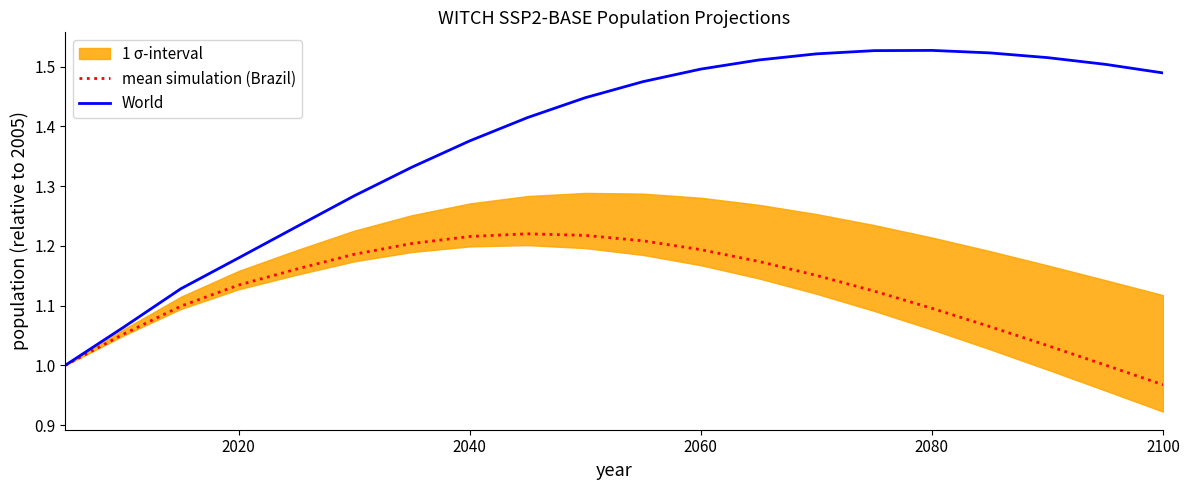

The value of mean simulation (Brazil) at 2020 is 0.5. True or false?

False